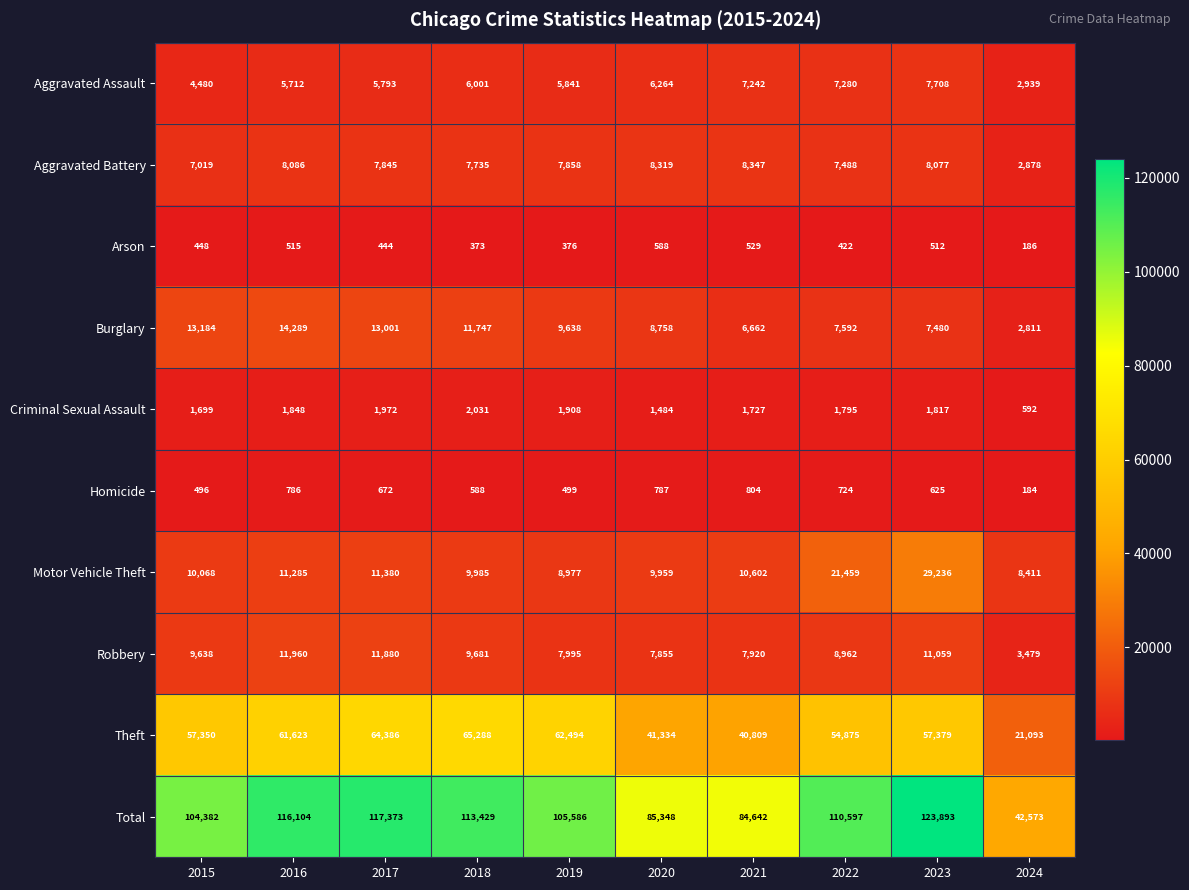

What is the difference between the maximum and minimum values in the Robbery series?

8481